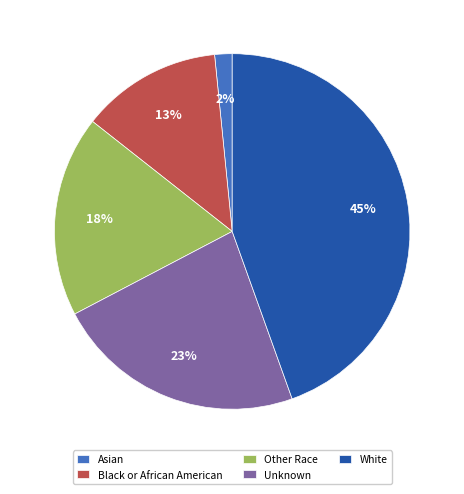

To the nearest percent, what is the average slice percentage?

20%